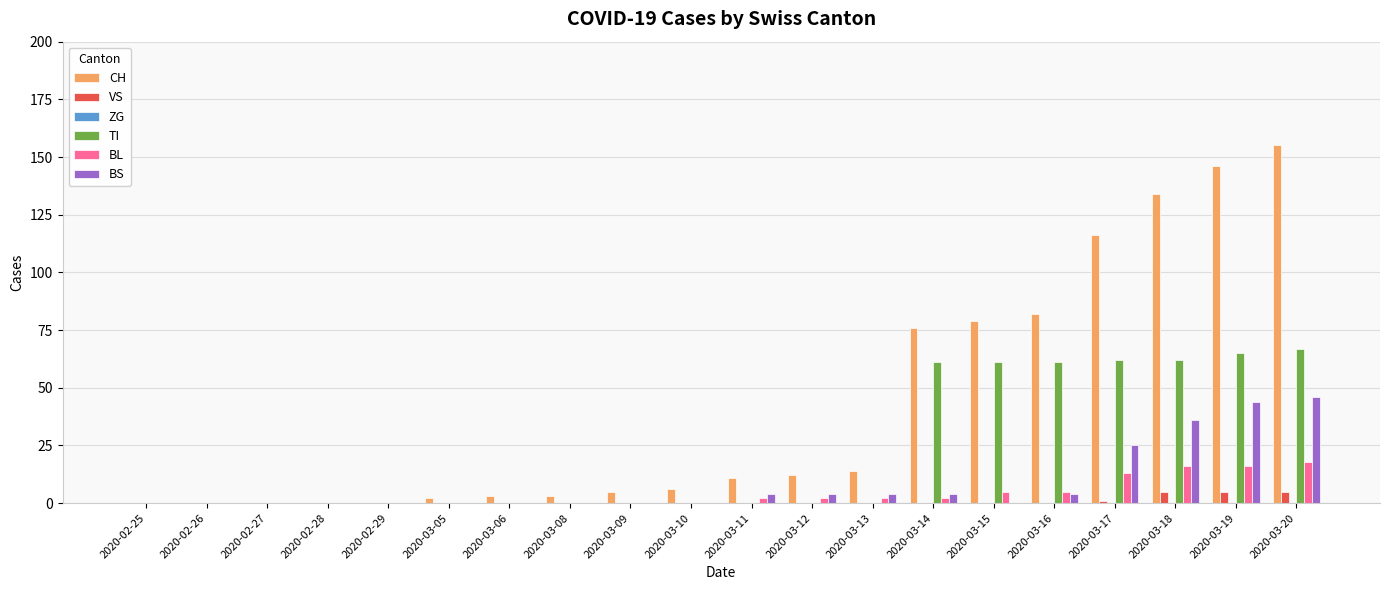

What is the sum of all CH values?

844